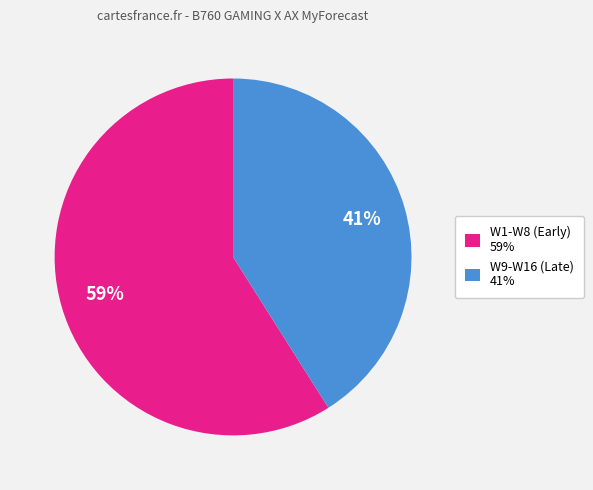

Do W9-W16 (Late) 41% and W1-W8 (Early) 59% together represent more than half of the pie?

Yes